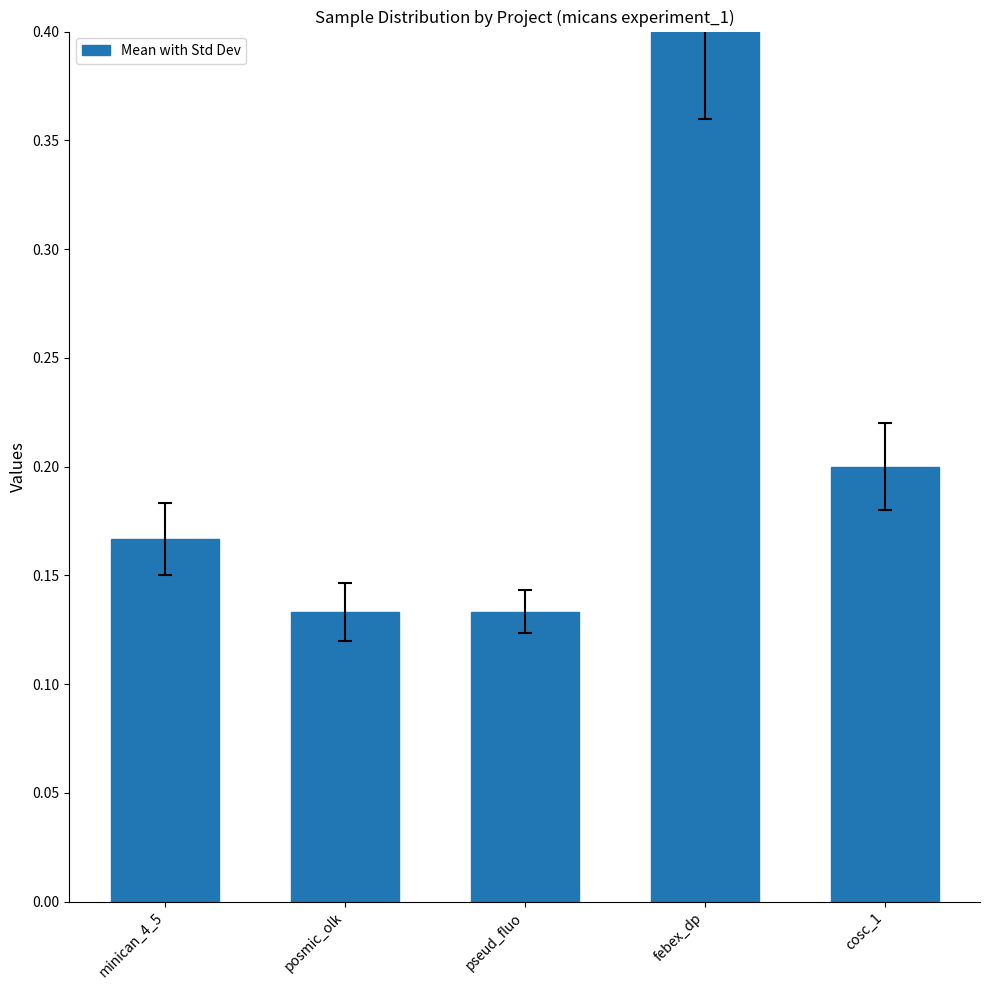

Does the chart contain stacked bars?

No